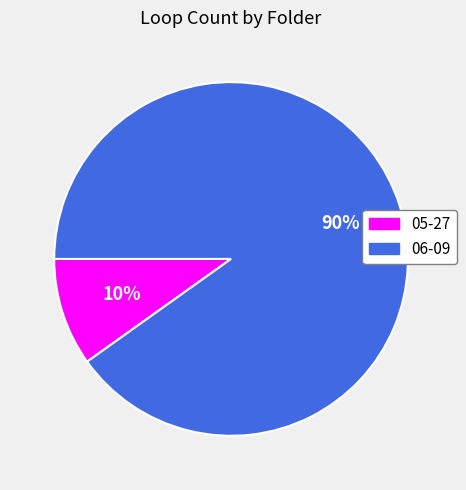

Is 05-27 the majority of the pie?

No